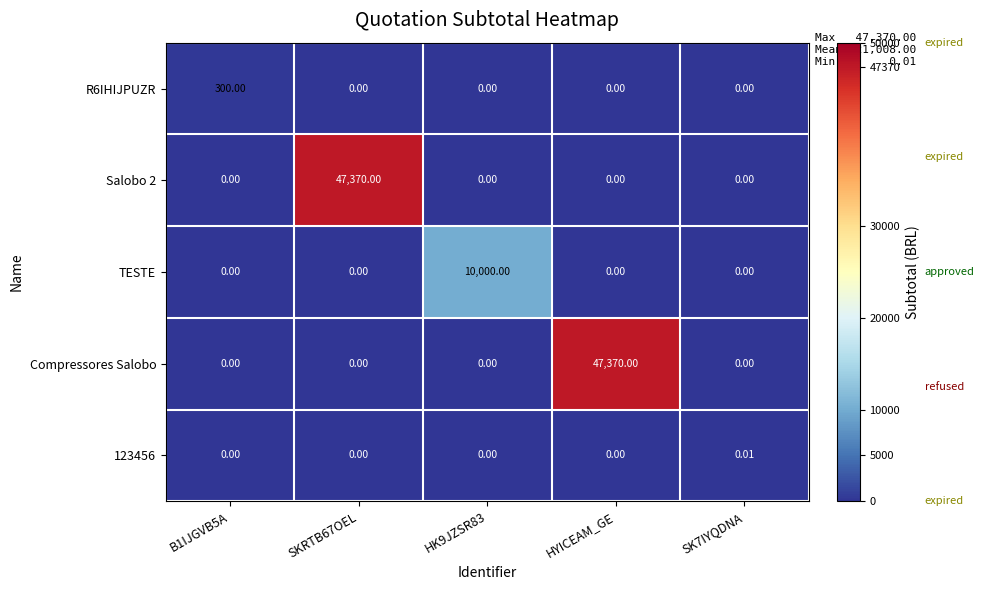

Reading left to right, list all the values displayed in this chart.

R6IHIJPUZR: B1IJGVB5A=300.0	SKRTB67OEL=0.0	HK9JZSR83=0.0	HYICEAM_GE=0.0	SK7IYQDNA=0.0
Salobo 2: B1IJGVB5A=0.0	SKRTB67OEL=47370.0	HK9JZSR83=0.0	HYICEAM_GE=0.0	SK7IYQDNA=0.0
TESTE: B1IJGVB5A=0.0	SKRTB67OEL=0.0	HK9JZSR83=10000.0	HYICEAM_GE=0.0	SK7IYQDNA=0.0
Compressores Salobo: B1IJGVB5A=0.0	SKRTB67OEL=0.0	HK9JZSR83=0.0	HYICEAM_GE=47370.0	SK7IYQDNA=0.0
123456: B1IJGVB5A=0.0	SKRTB67OEL=0.0	HK9JZSR83=0.0	HYICEAM_GE=0.0	SK7IYQDNA=0.0